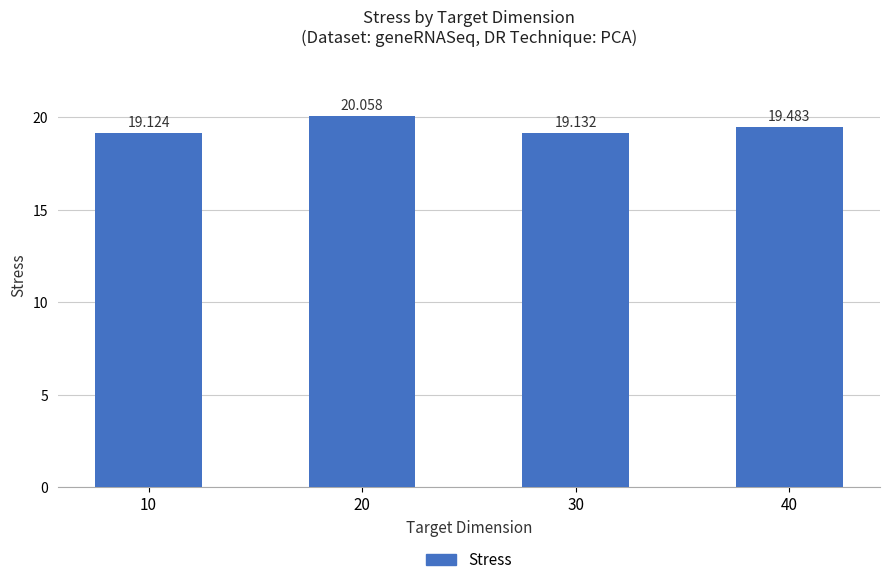

List the labels in order of value, largest first.

20, 40, 30, 10